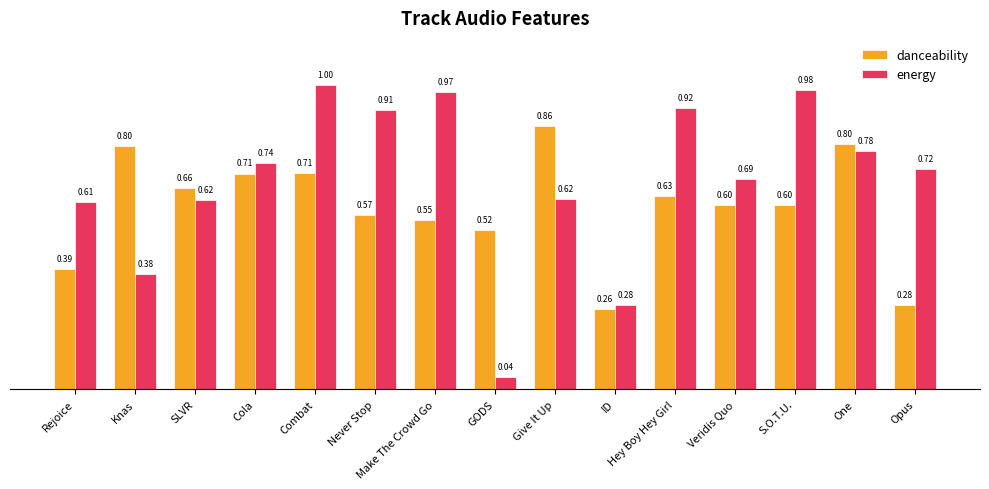

What is the difference between the maximum and minimum values in the danceability series?

0.6